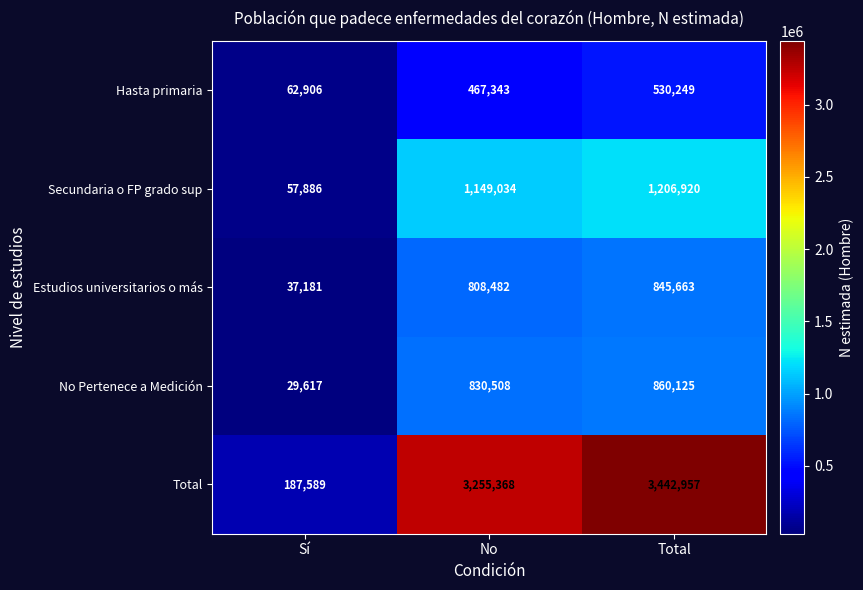

Which series has the largest total across all categories?

Total